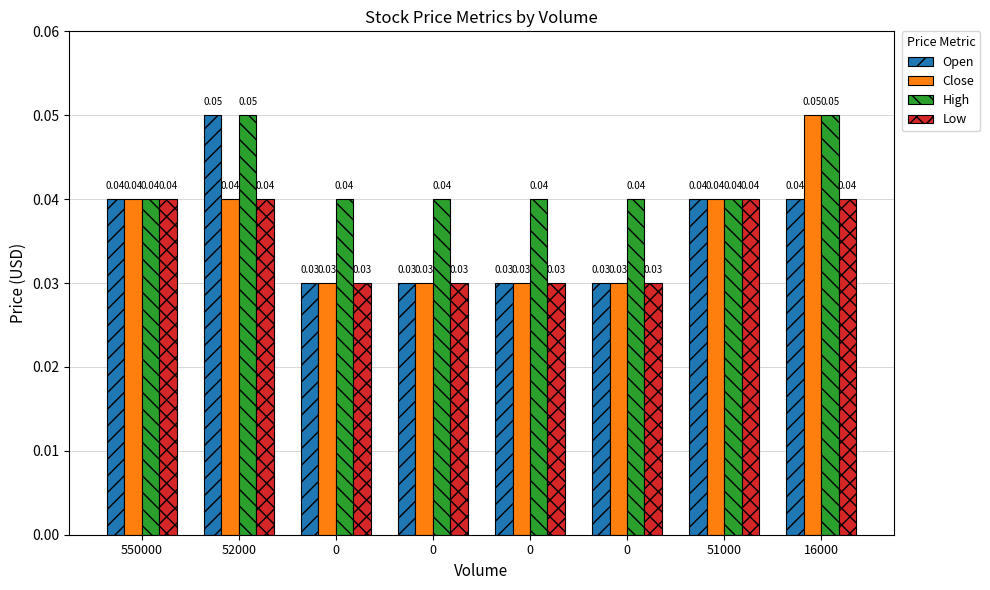

Where is High nearest to the value 0?

550000